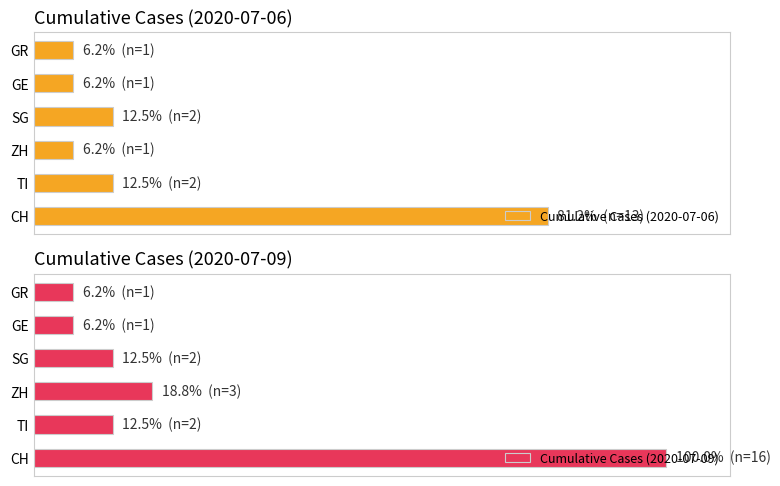

Is the value of Cumulative Cases (2020-07-09) at CH greater than the value of Cumulative Cases (2020-07-06) at CH?

Yes